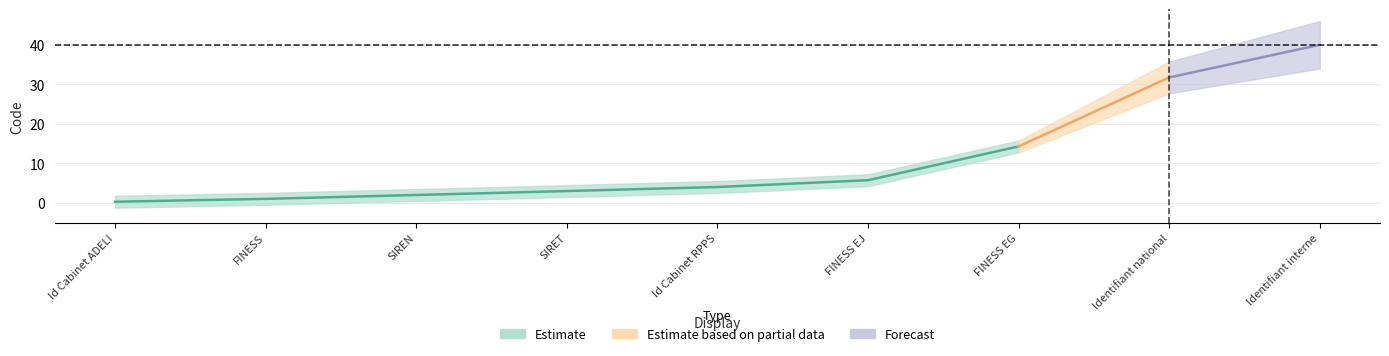

True or false: the data has more than 1 interior local peaks.

False